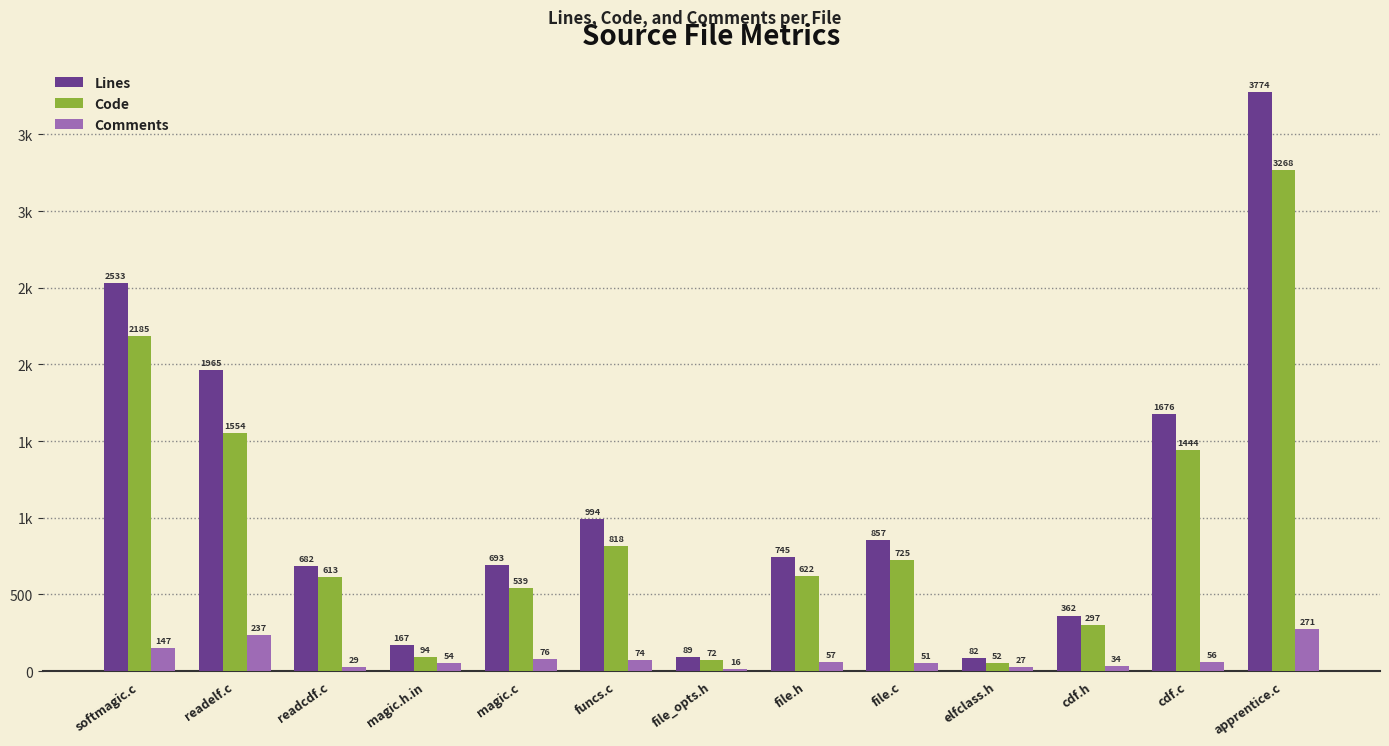

Is it true that Lines equals 1852 at apprentice.c?

False